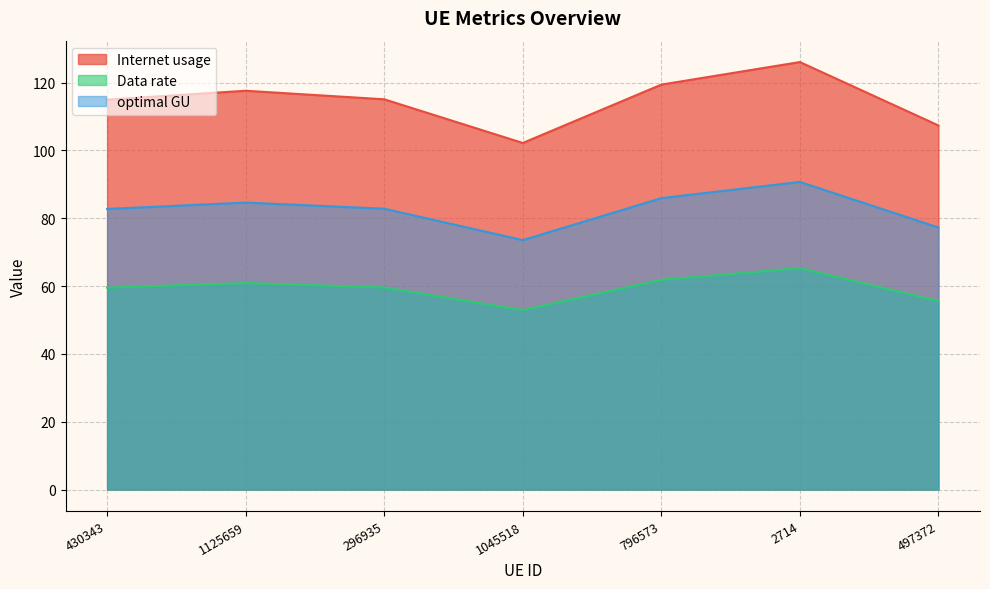

True or false: Internet usage has a value of 152.1 at 296935.

False